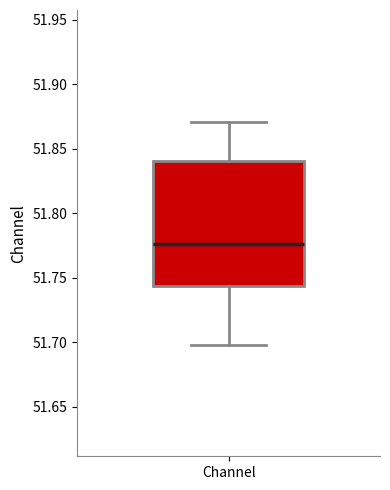

Transcribe this box plot: give where the median line is, the range the box spans, and where the two whiskers end, as read against the y-axis. The values are not printed on the chart, so give them approximately, as read against the axis.

median 51.775, box 51.745 to 51.840, whiskers 51.700 to 51.870